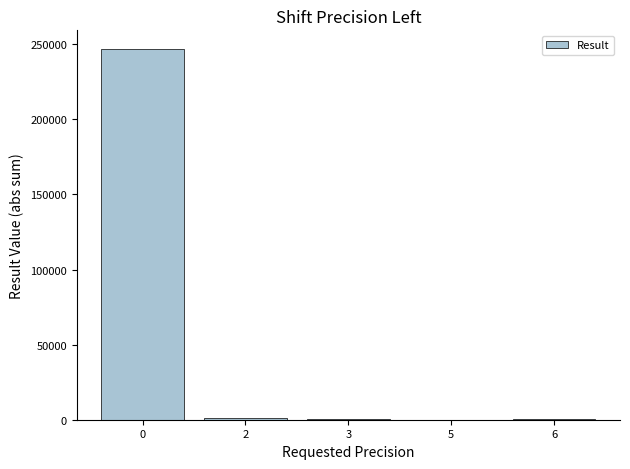

What is the average value?

49728.4